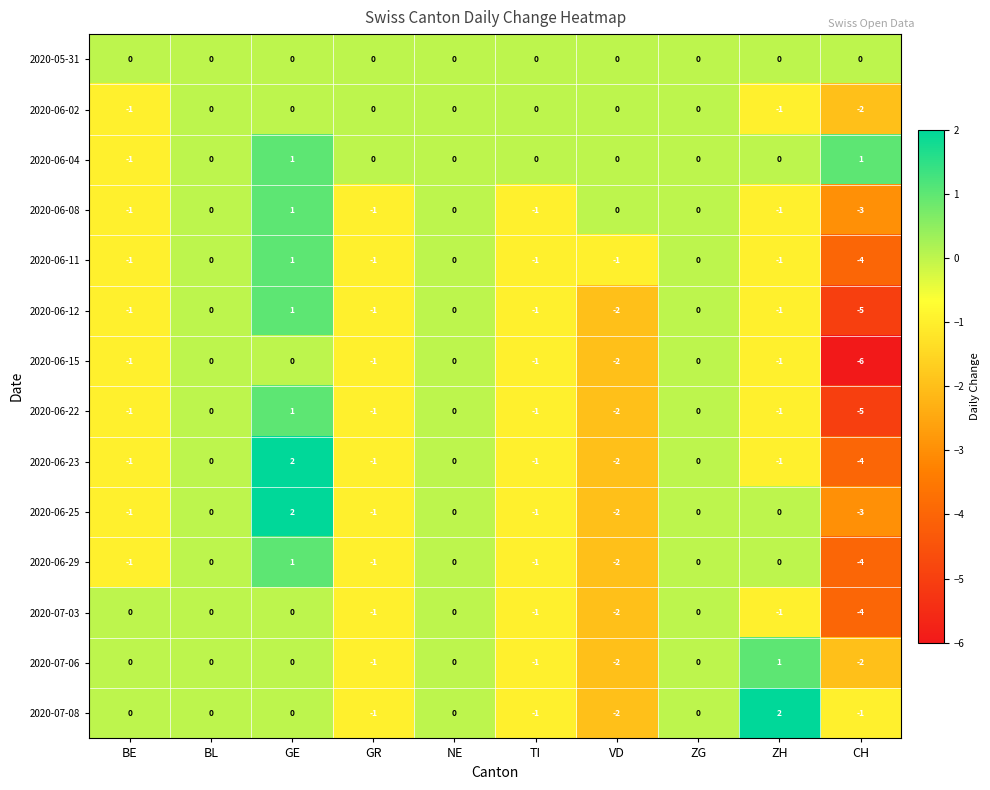

What is the total value across all series at GR?

-11